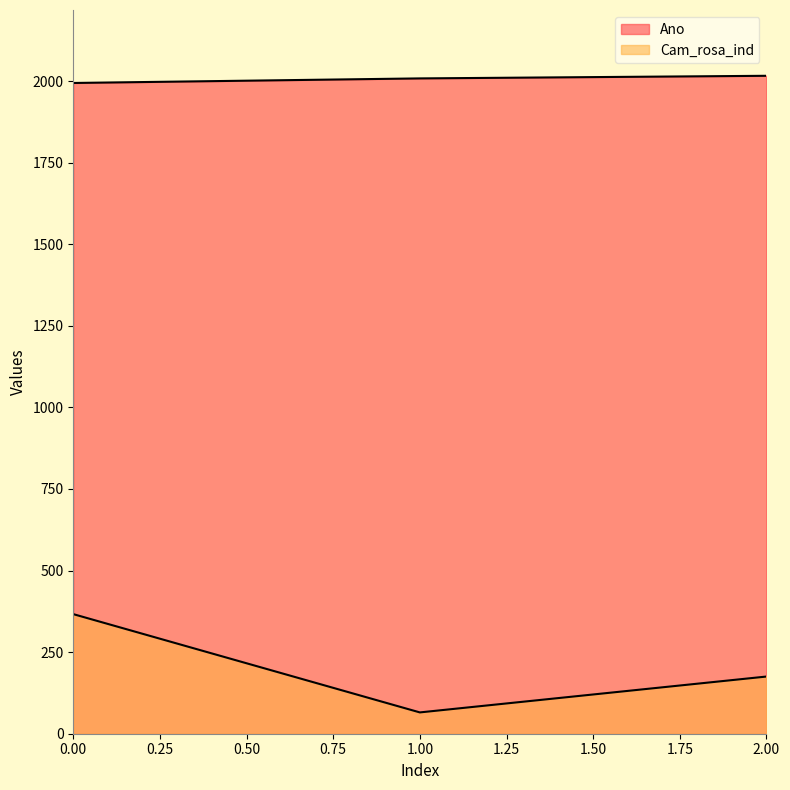

Which category has the lowest value across all series?

1